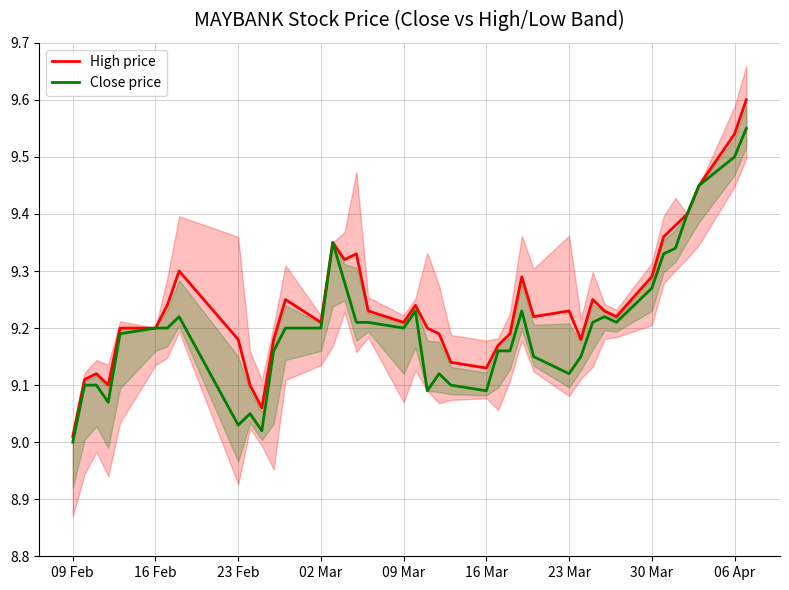

What is the difference between the second highest and minimum values in the High price series?

0.5